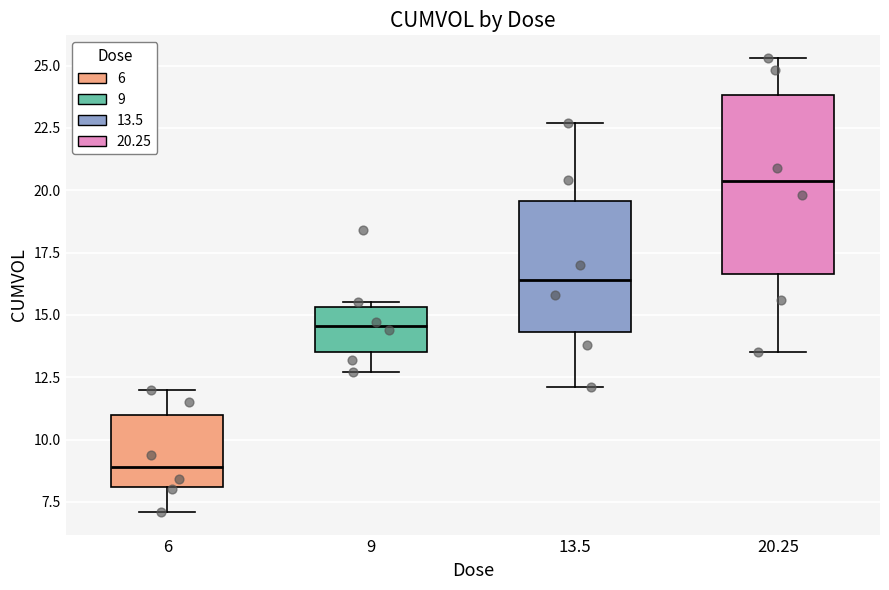

Which box has the highest median line?

20.25